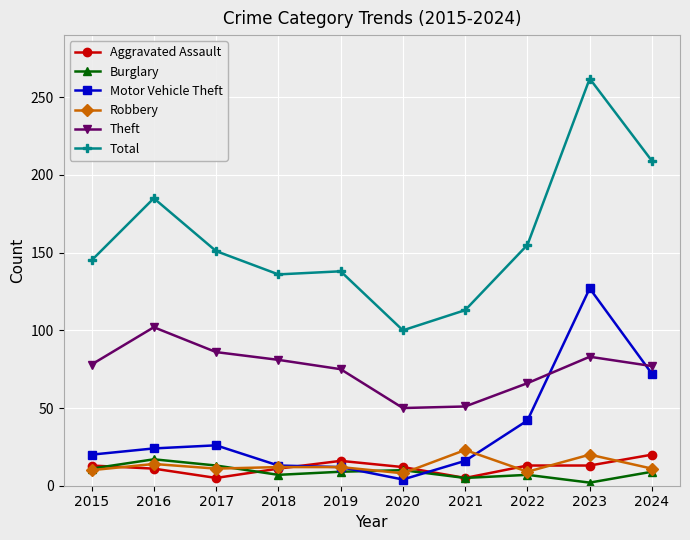

What is the sum of the Aggravated Assault values at 2021 and 2023?

18